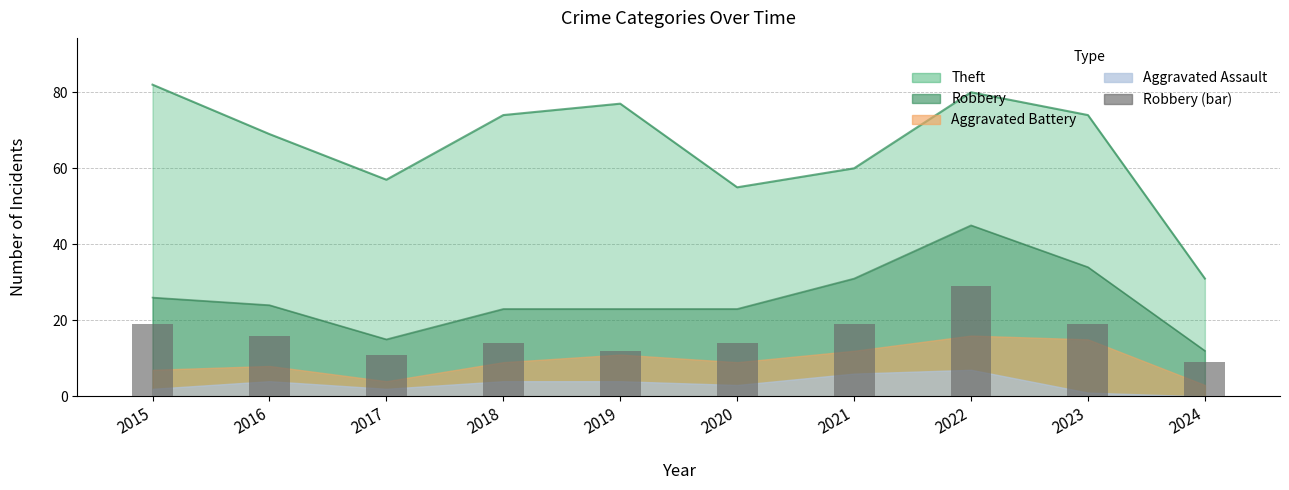

Reading right to left, extract all data points from this chart.

9	19	29	19	14	12	14	11	16	19